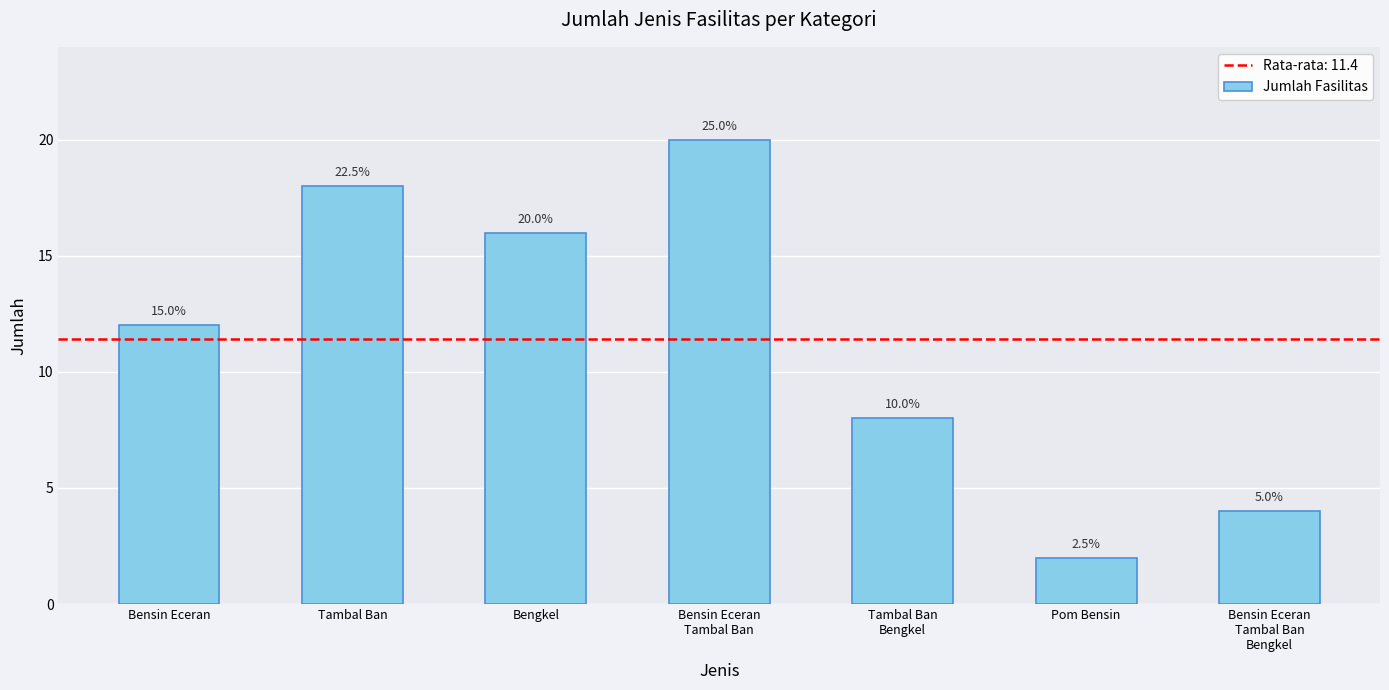

What is the change in value from Tambal Ban to Pom Bensin?

-16